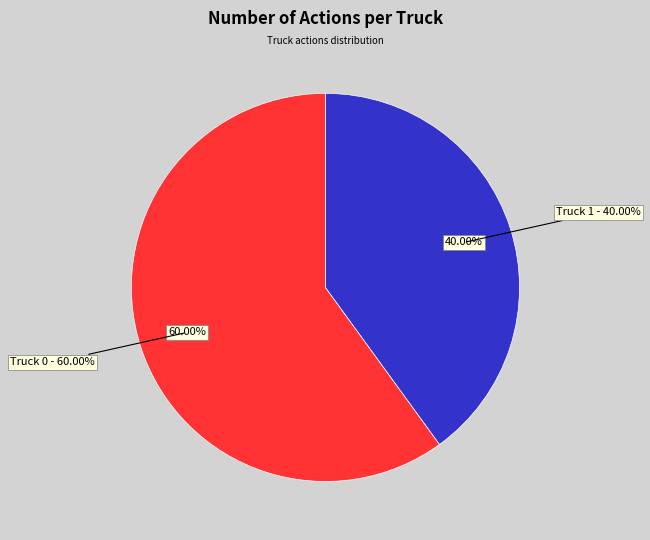

Is it true that Truck 1 is 40% of the pie?

True